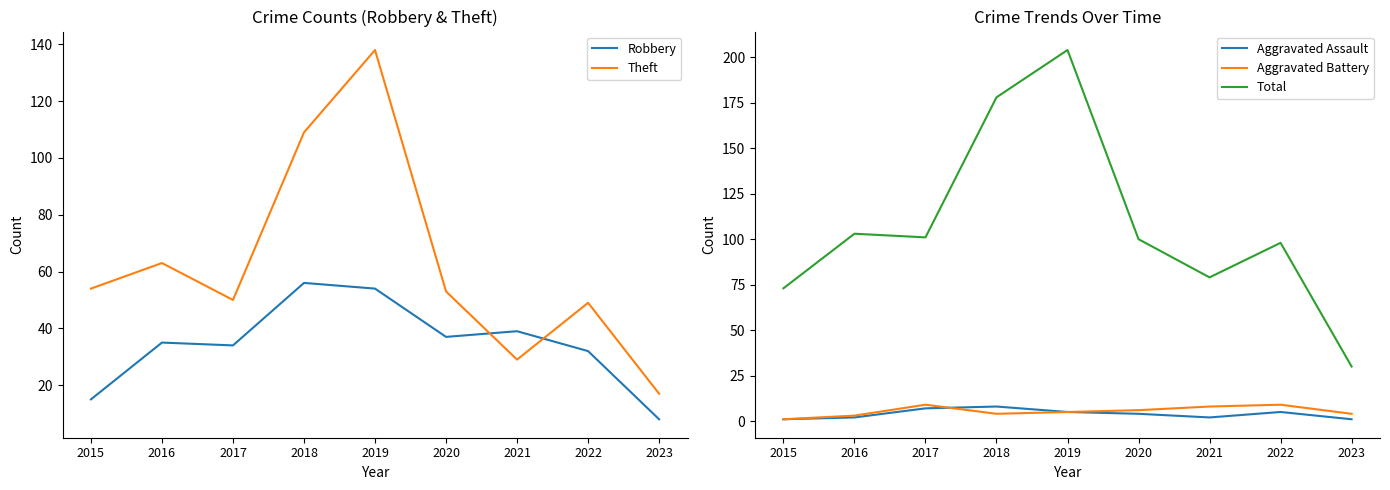

True or false: Total has a value of 30 at 2020.

False